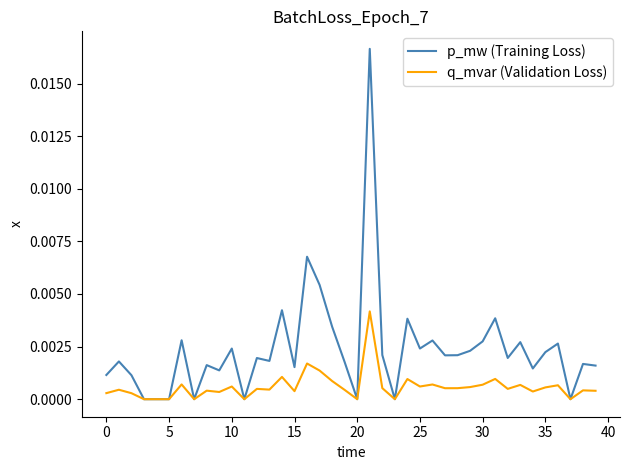

List the series in order of their overall mean, lowest first.

q_mvar (Validation Loss), p_mw (Training Loss)